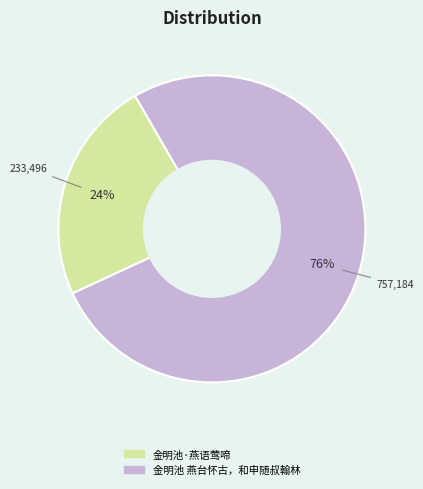

Which category has the biggest portion of the pie?

金明池 燕台怀古，和申随叔翰林